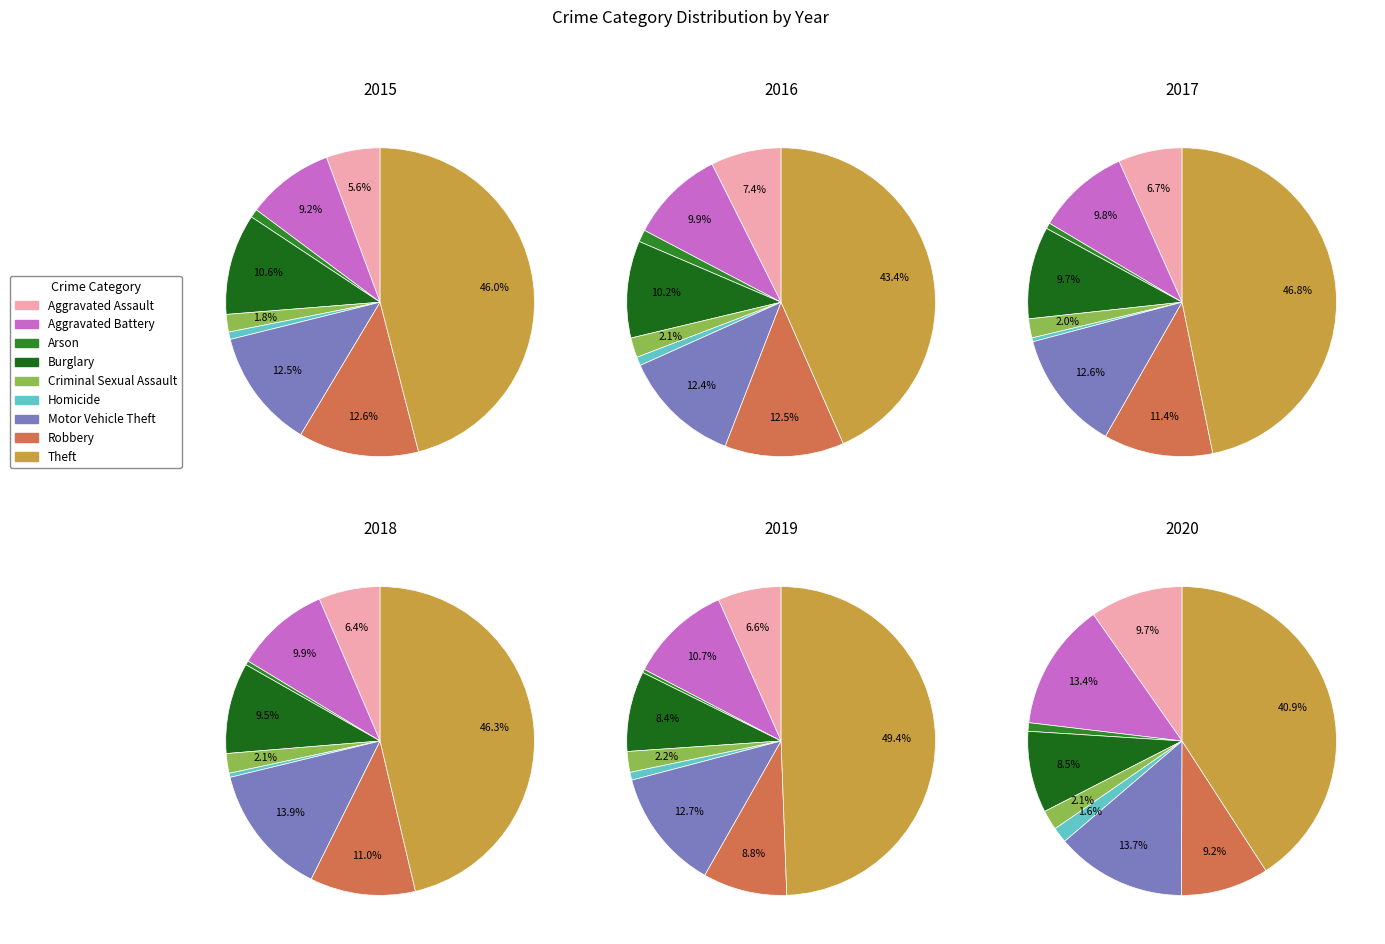

What percentage is NOT represented by Robbery?

87.4%